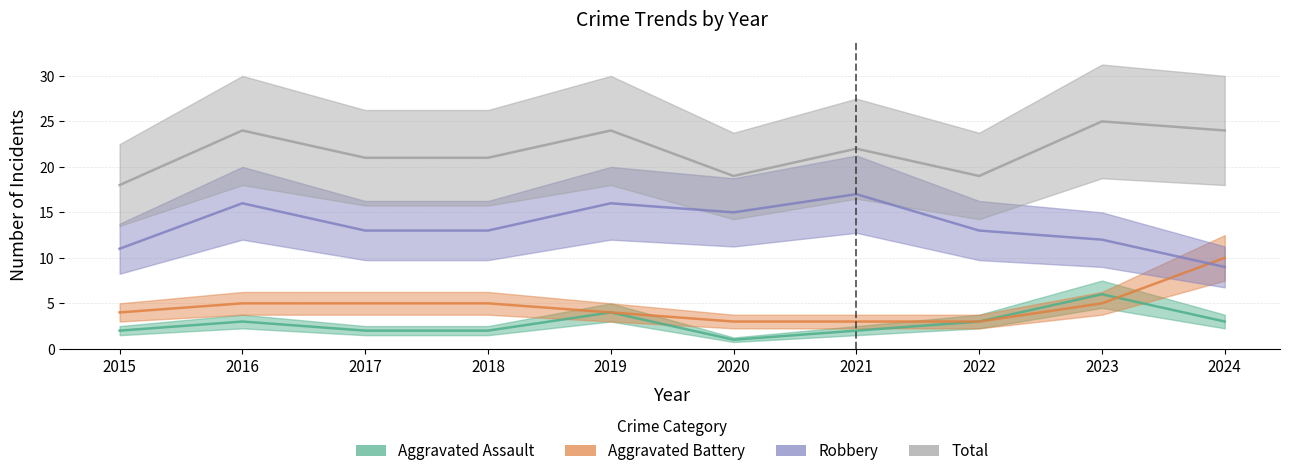

The Robbery series shows 12 at 2023. True or false?

True